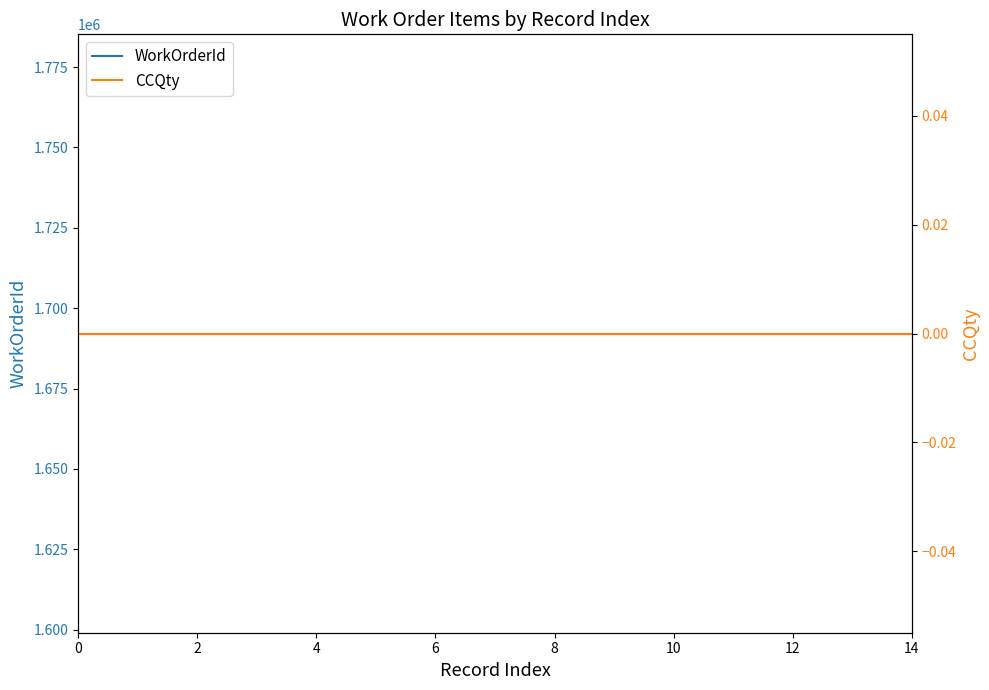

Which series has the largest total across all categories?

WorkOrderId